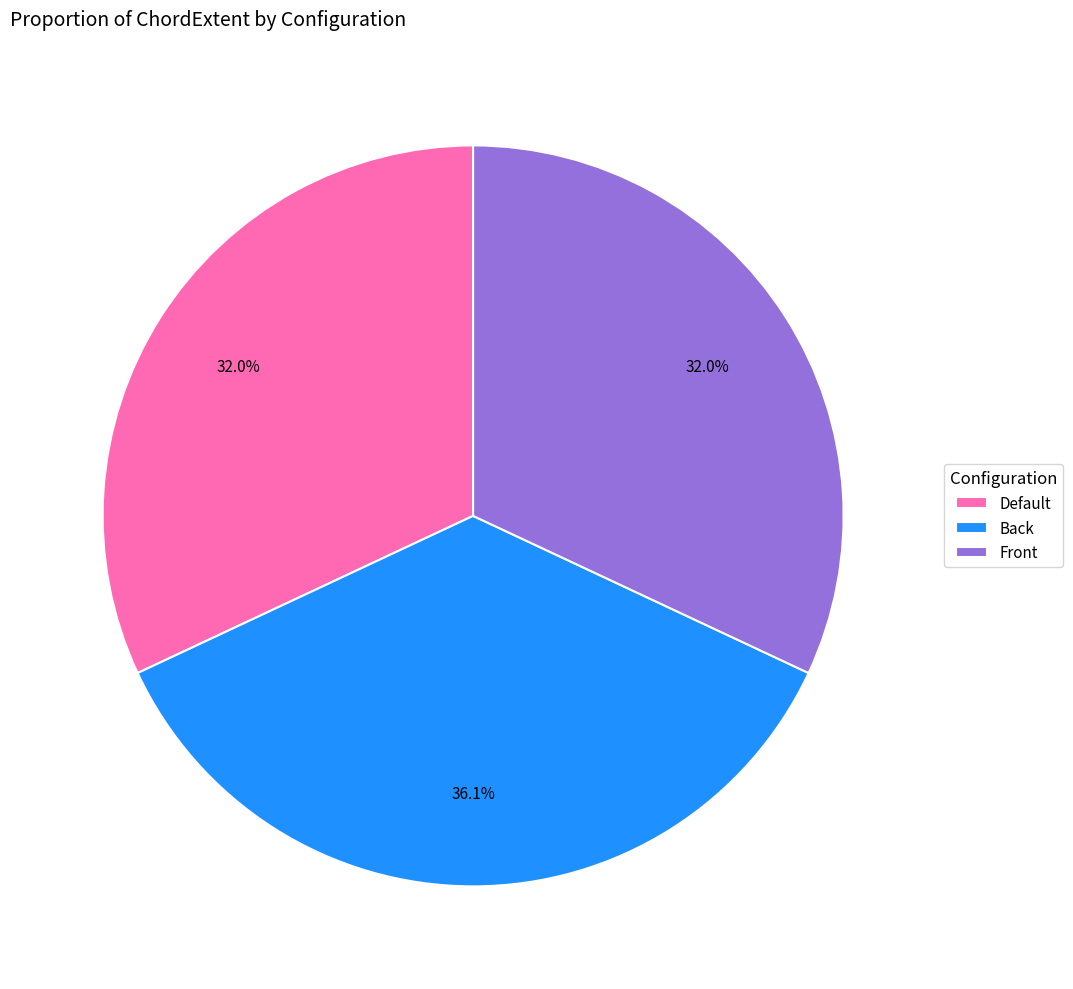

The Default slice represents 32% of the pie. True or false?

True